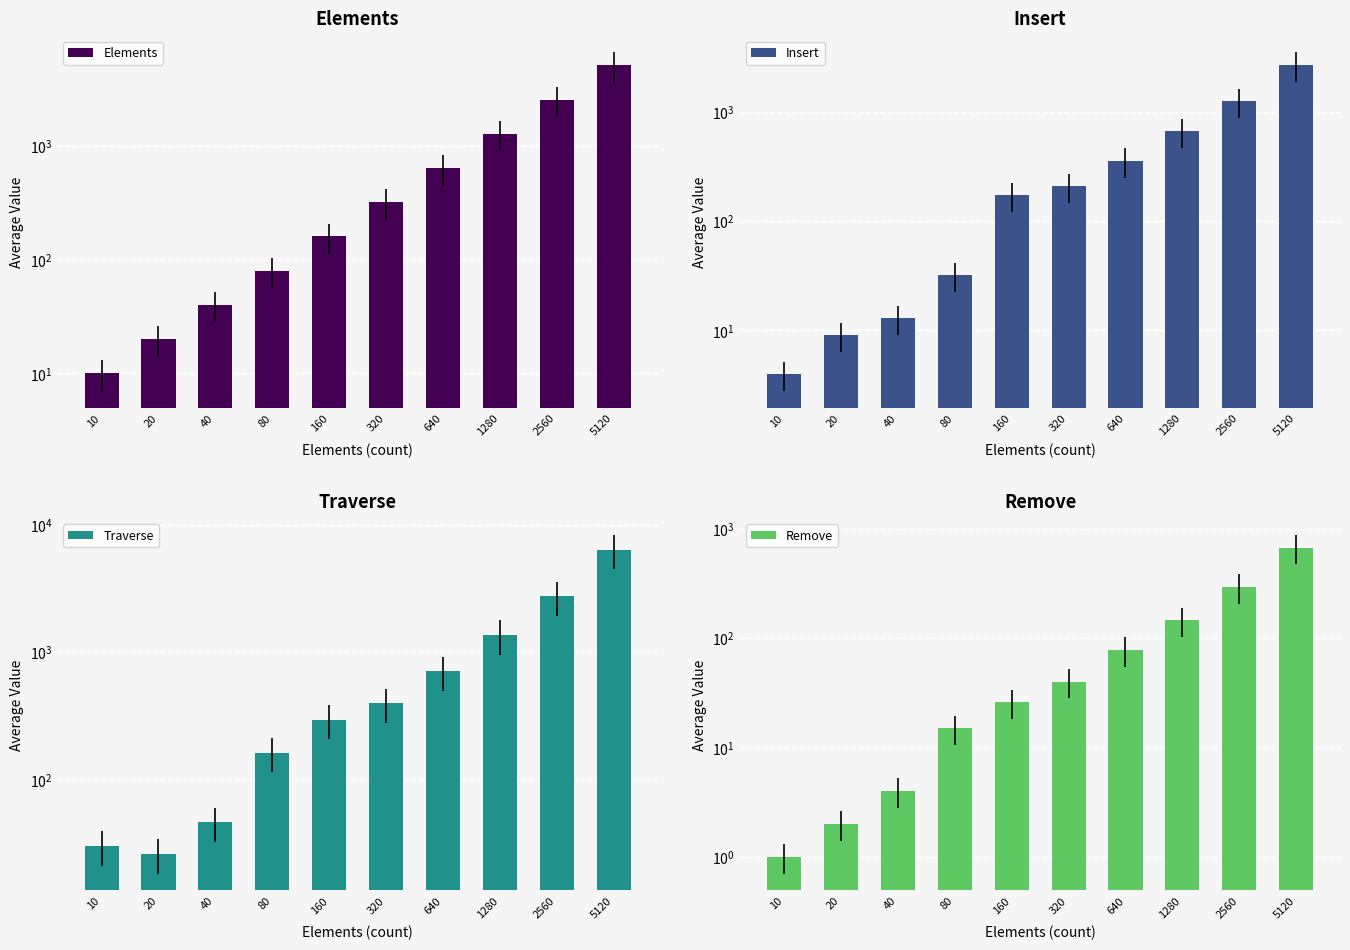

At which label does Elements reach its peak?

5120